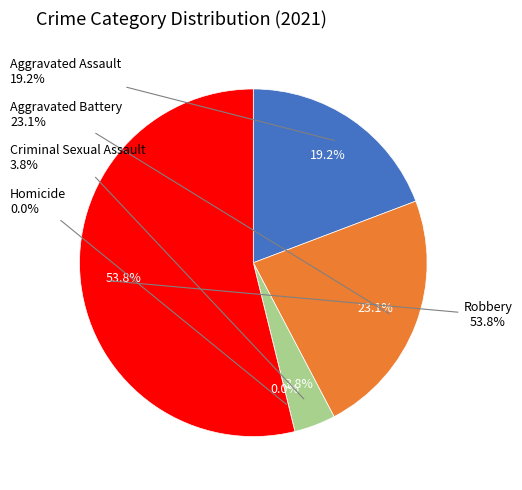

Is there any slice that represents more than half of the pie?

Yes